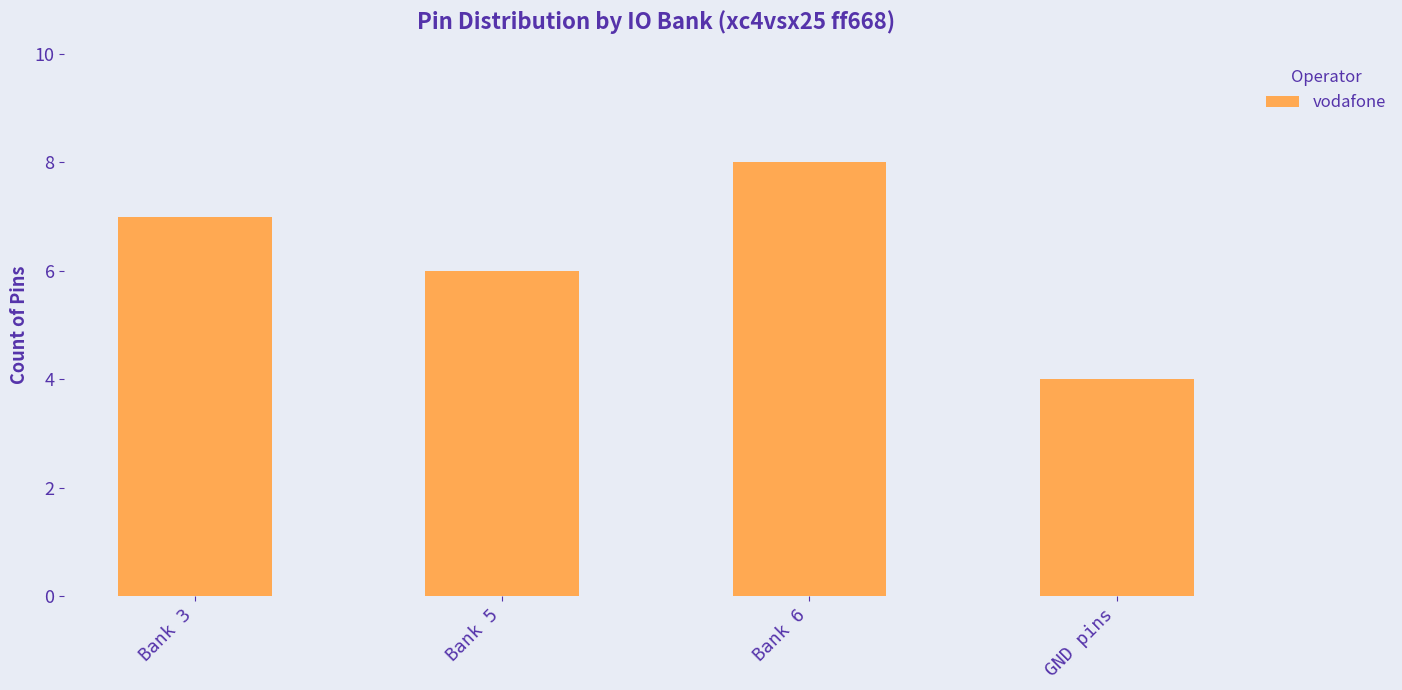

The chart shows a value of 4 at GND pins. True or false?

True